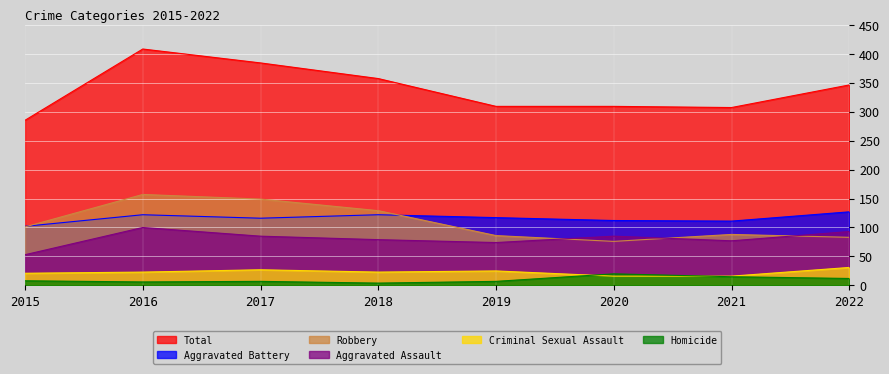

True or false: Aggravated Battery has a value of 162 at 2020.

False